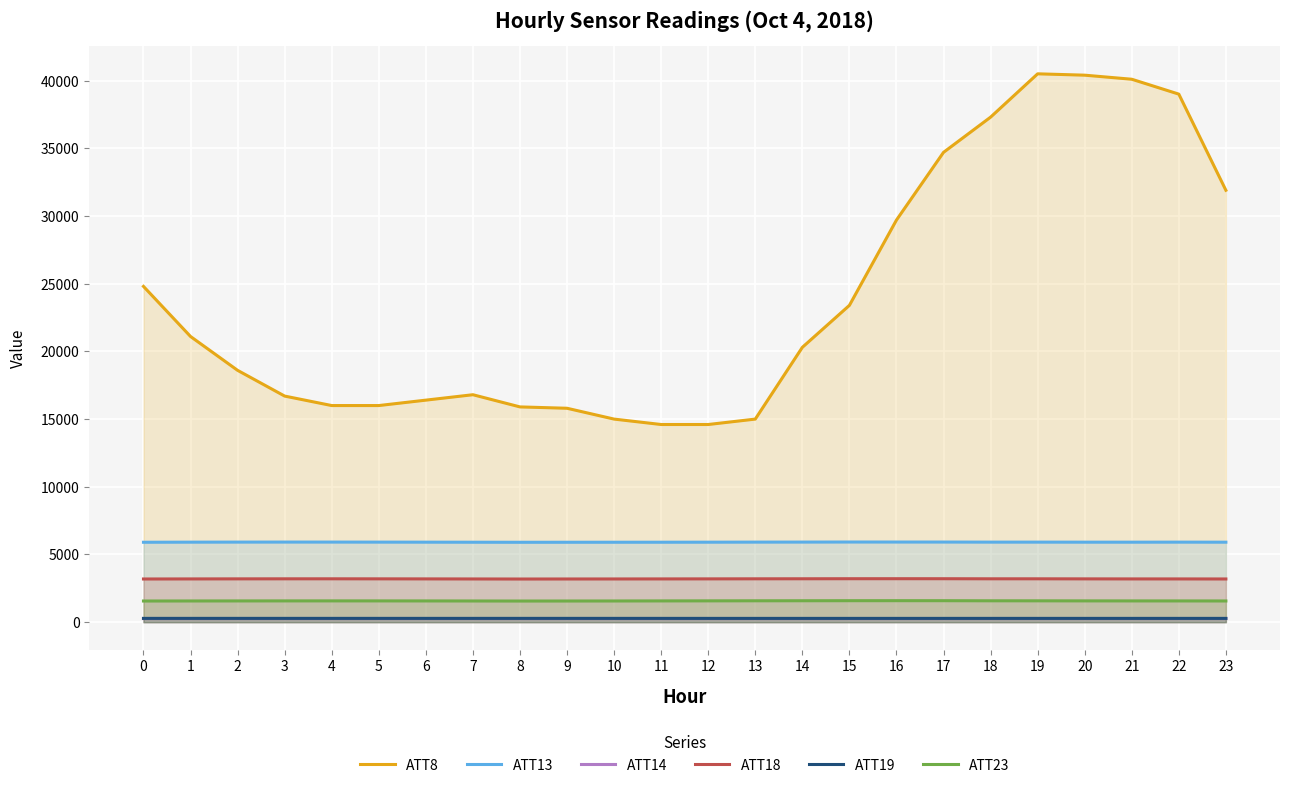

At which label is ATT14 closest to 267?

8